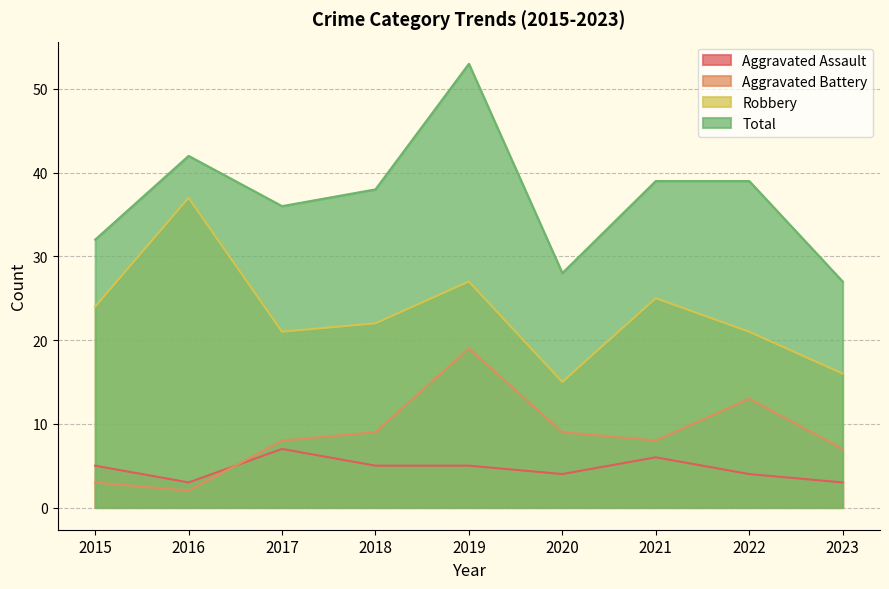

How many lines are shown in the chart?

4